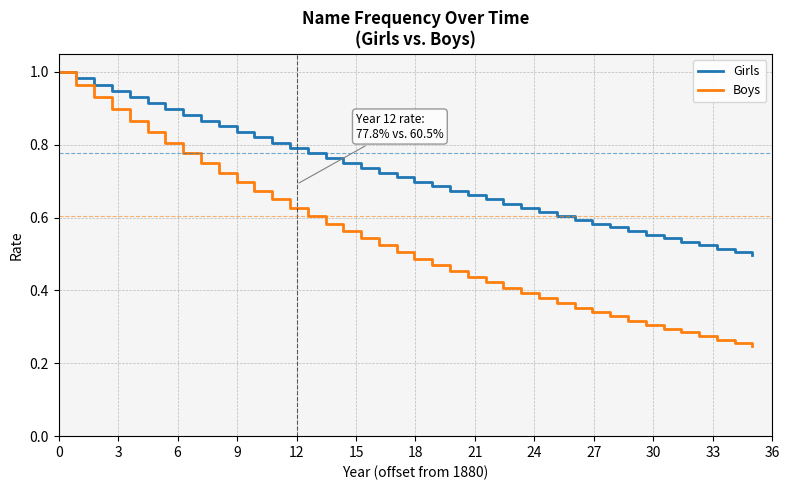

Which series has the largest total across all categories?

Girls